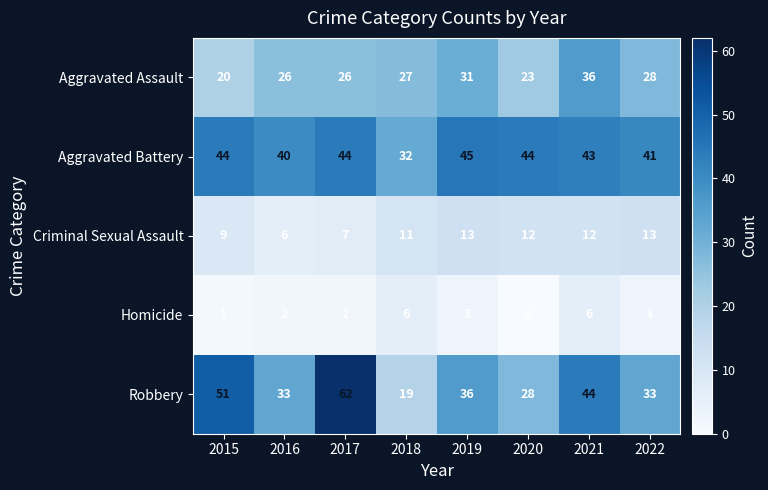

At which label is Aggravated Assault closest to 28?

2022